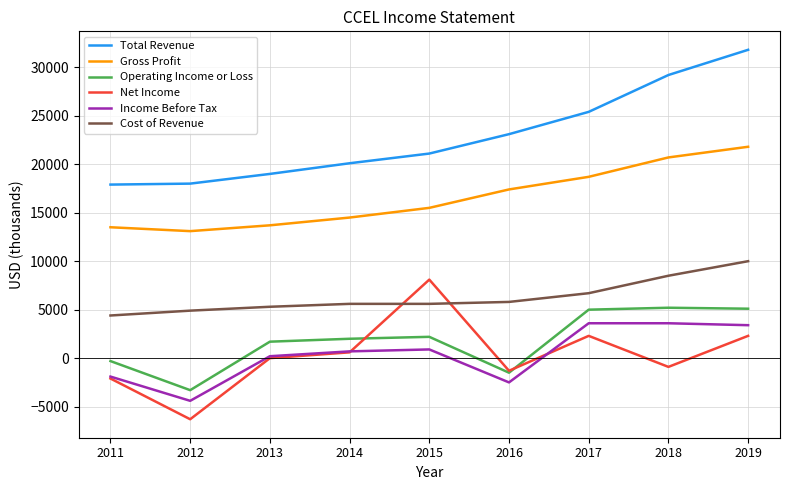

Where is Net Income nearest to the value 900?

2014